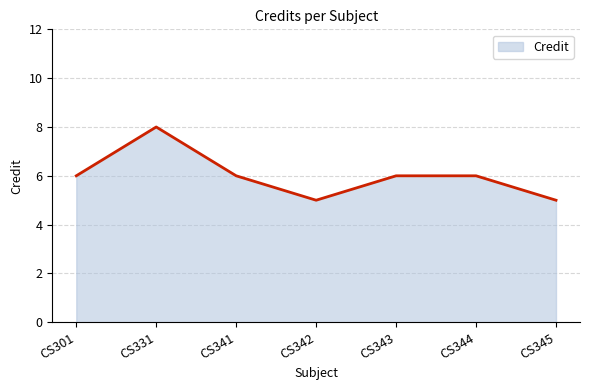

What is the difference between the second highest and minimum values?

1